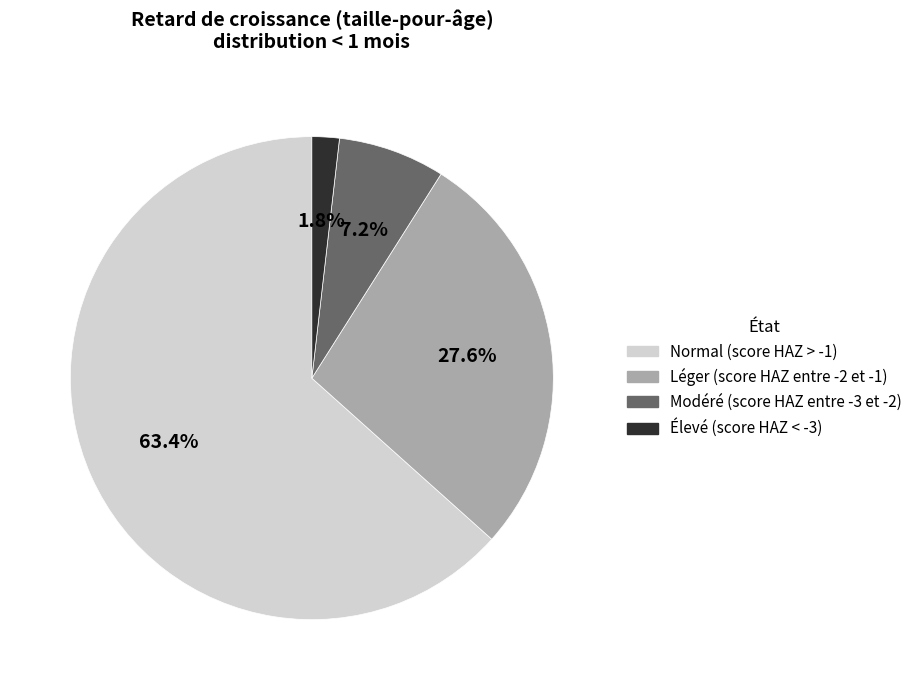

To the nearest percent, what is the average slice percentage?

25%